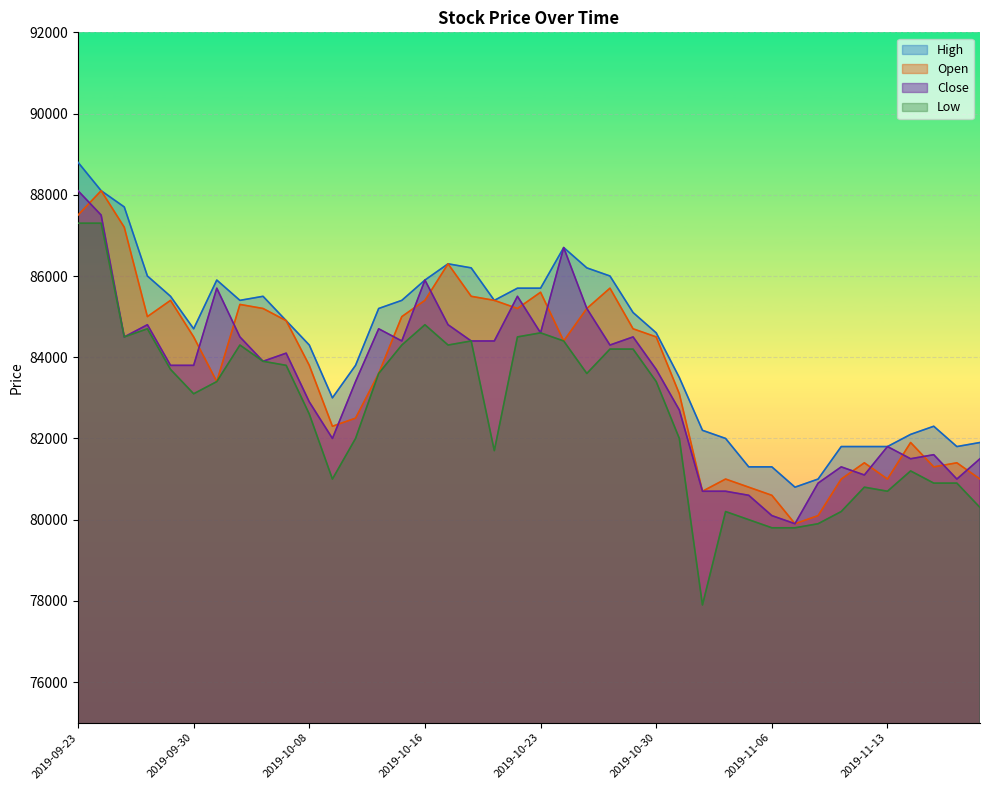

How many distinct data groups are displayed?

4